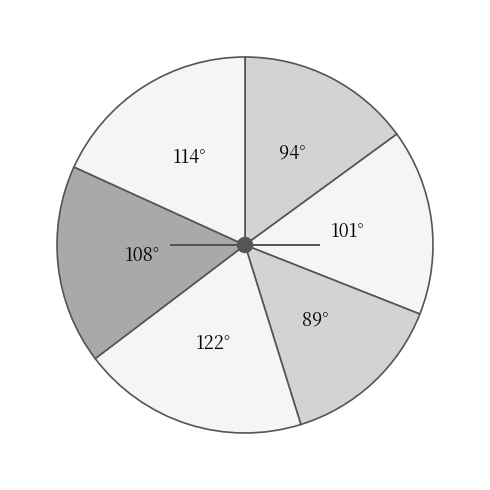

How many slices are in this pie chart?

6